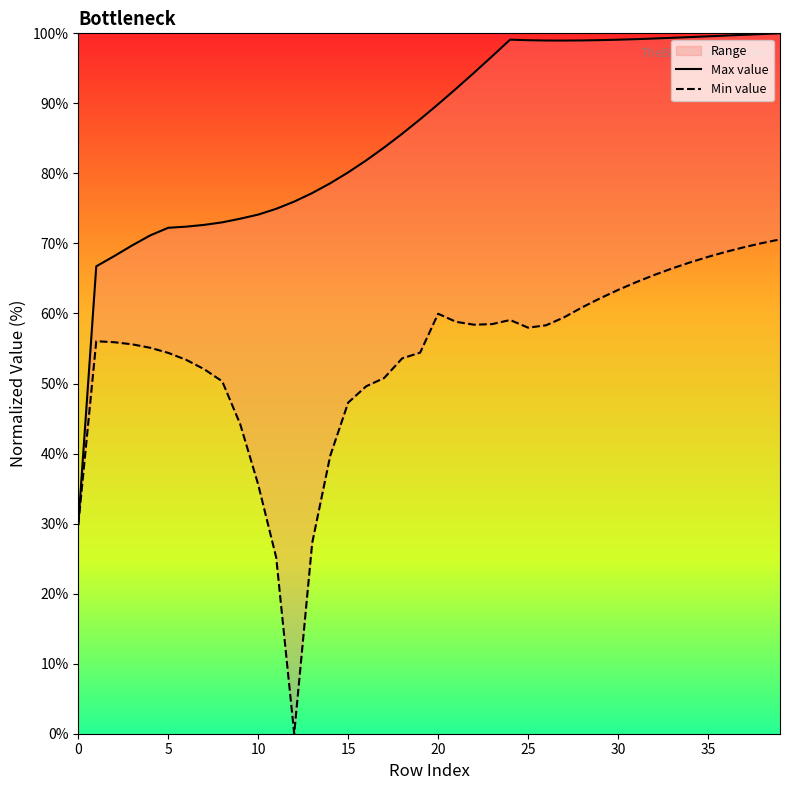

What is the difference between the Min value values at 10 and 26?

22.8